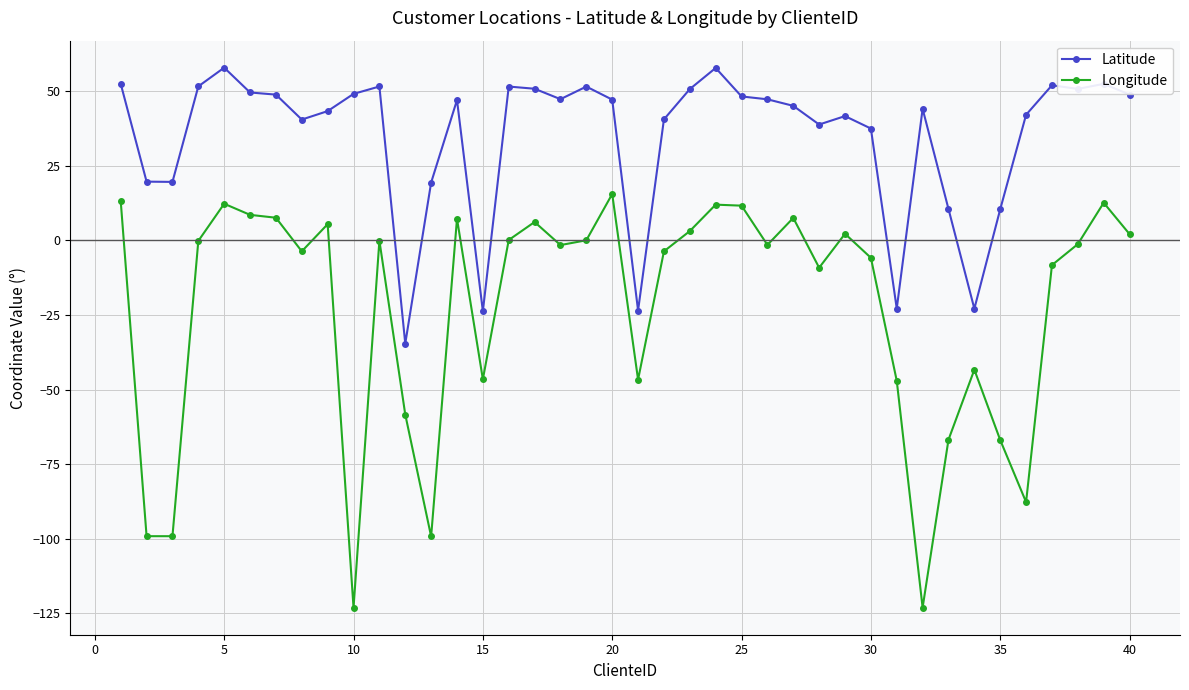

True or false: Latitude and Longitude intersect in this chart.

False